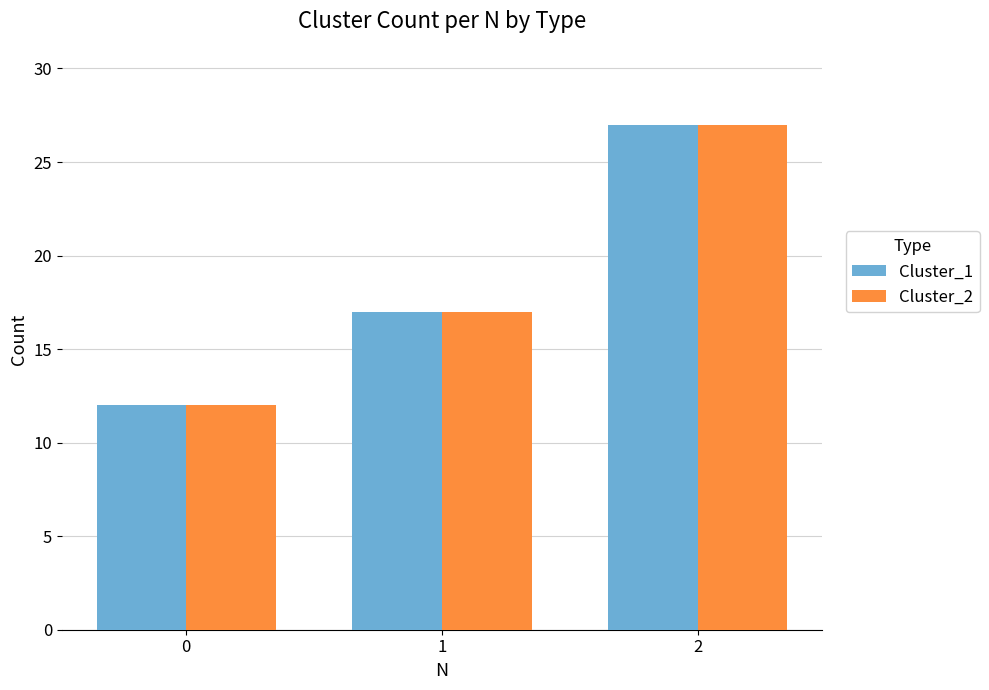

What value does the Cluster_1 series have at 1?

17